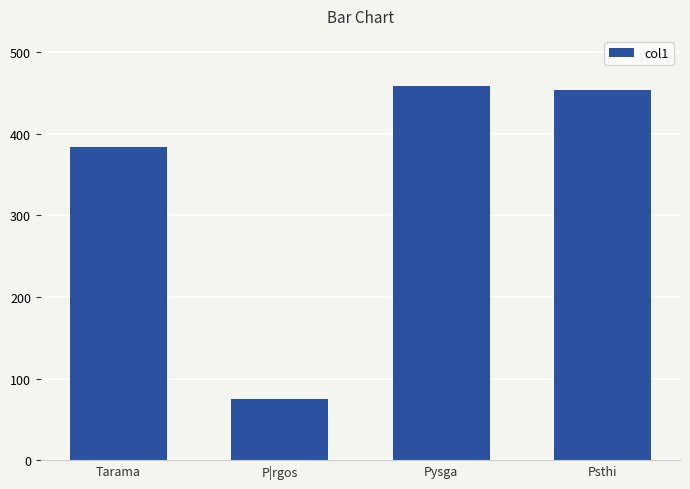

Where does the data first go above 453?

Pysga